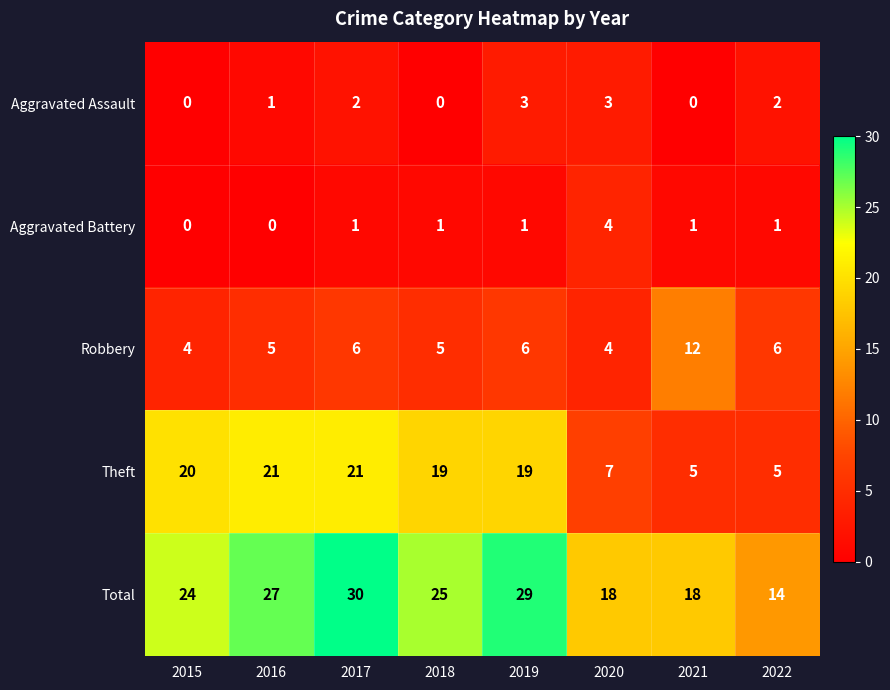

At 2022, list the series in order from smallest to largest.

Aggravated Battery, Aggravated Assault, Theft, Robbery, Total